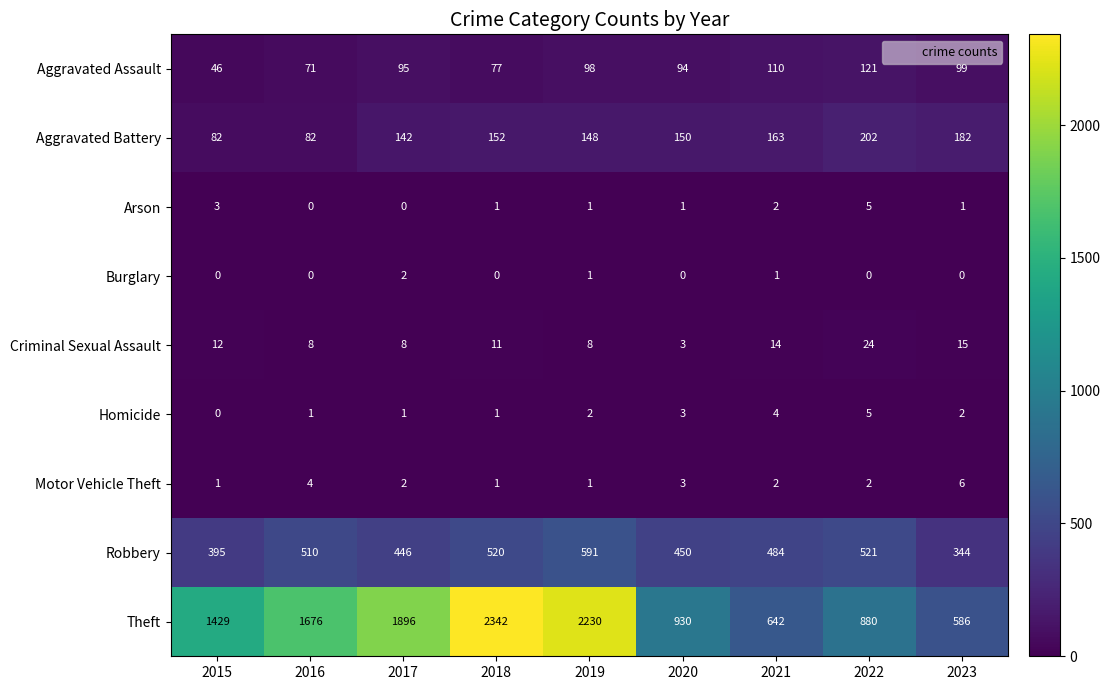

Where is Aggravated Assault nearest to the value 83?

2018